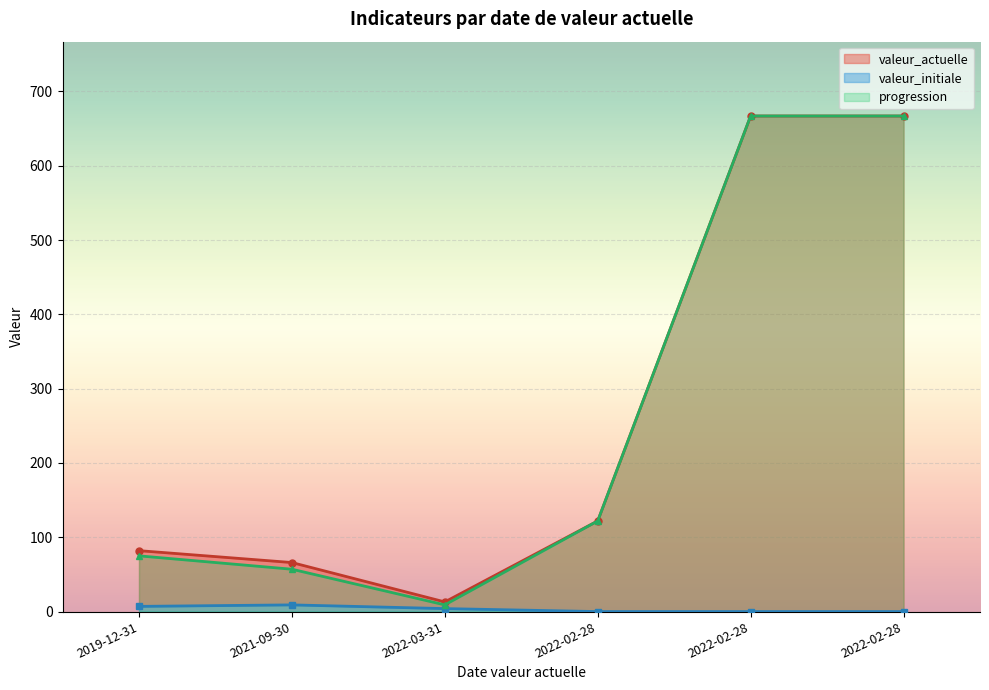

Is the value of progression at 2022-02-28 greater than the value of valeur_actuelle at 2022-02-28?

No